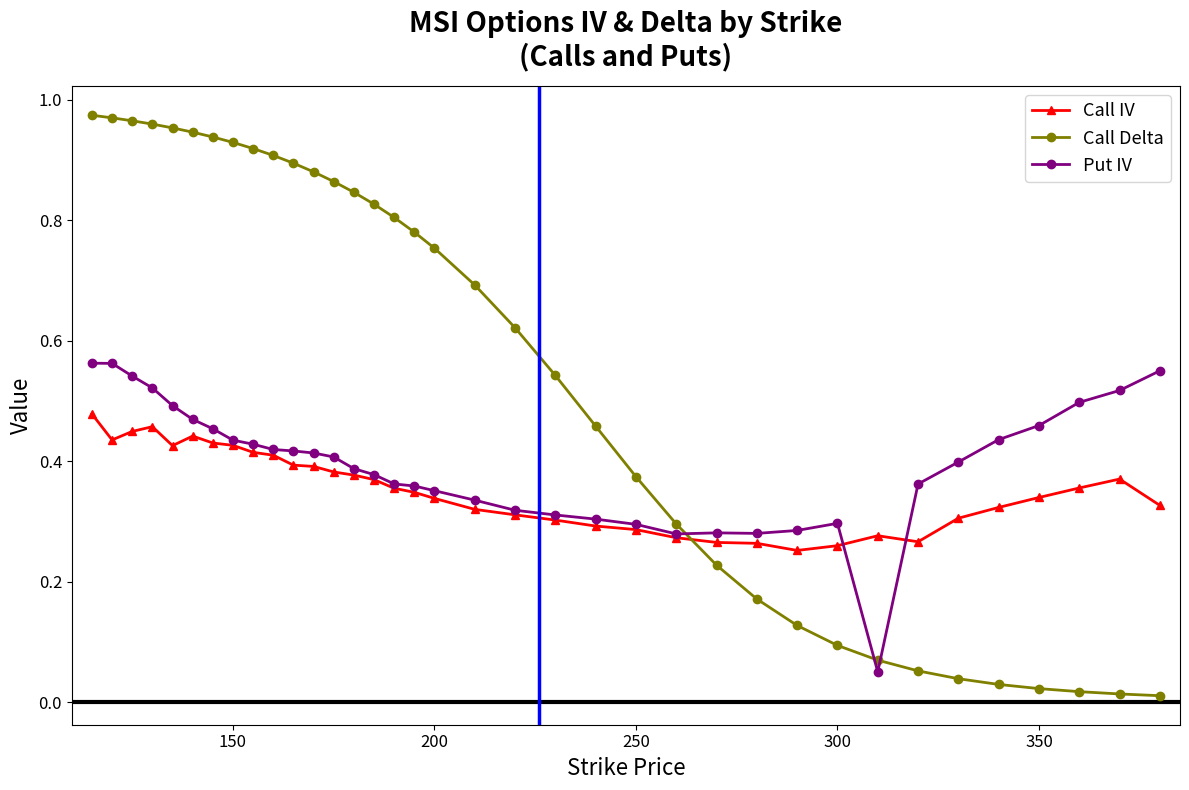

Which series has the largest range (max minus min)?

Call Delta